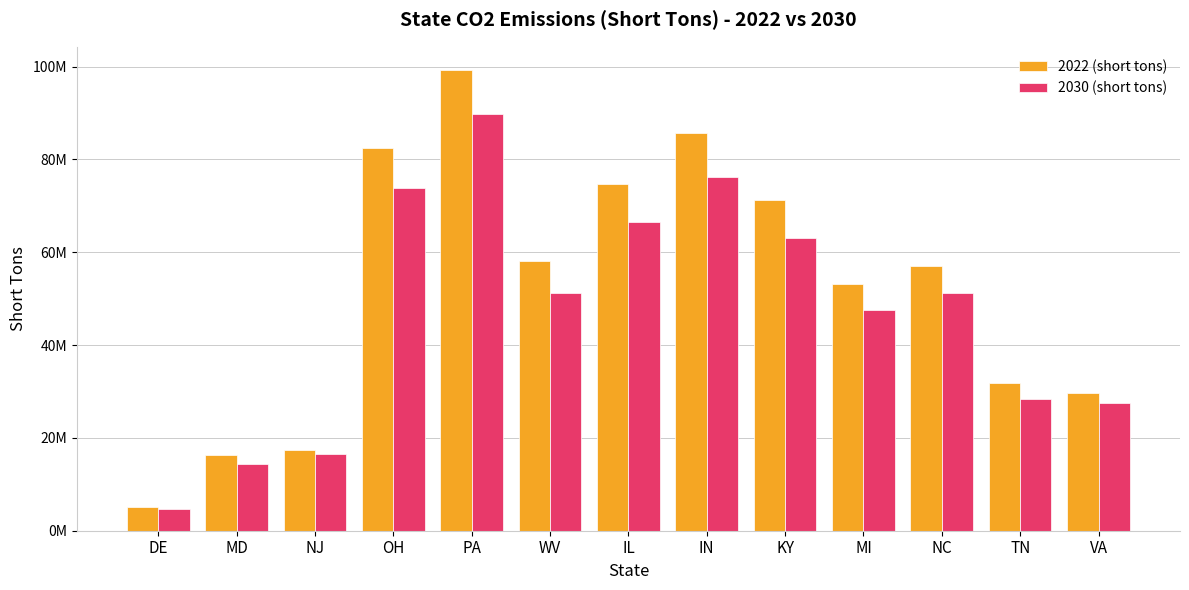

What are all the series names shown in the legend?

2022 (short tons), 2030 (short tons)